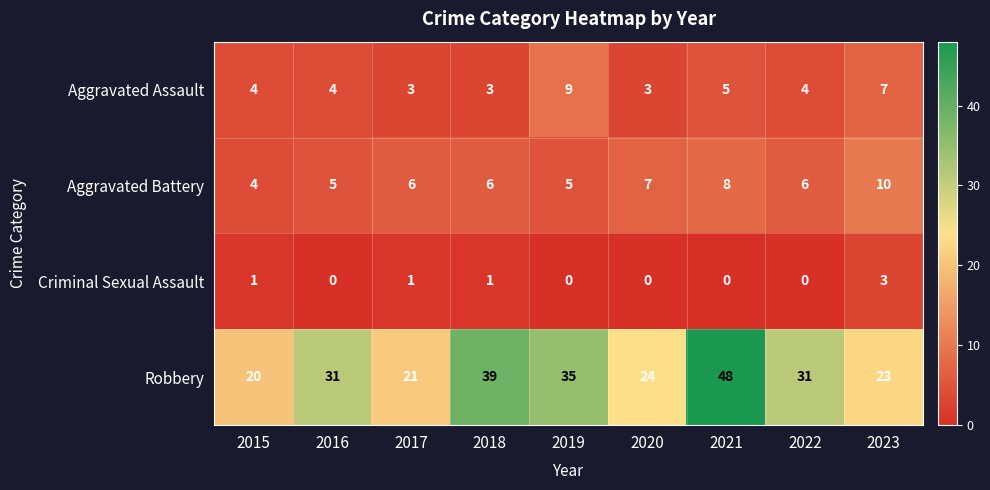

What is the maximum value for Aggravated Battery?

10